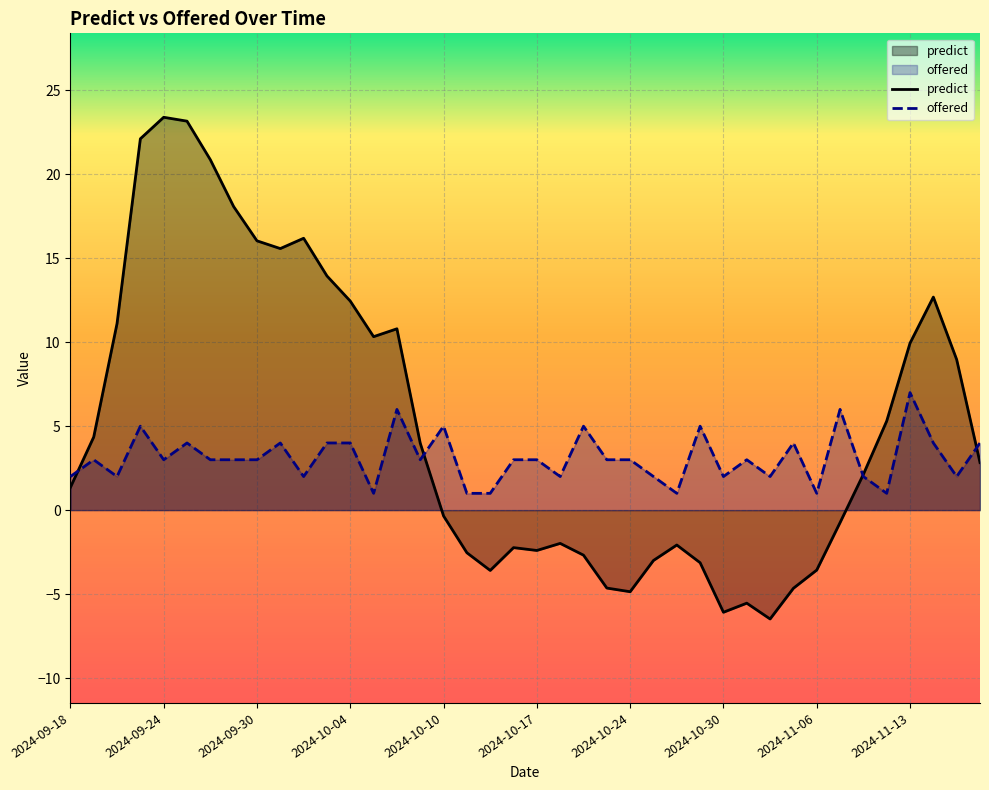

Where is the first local minimum for predict?

2024-10-01